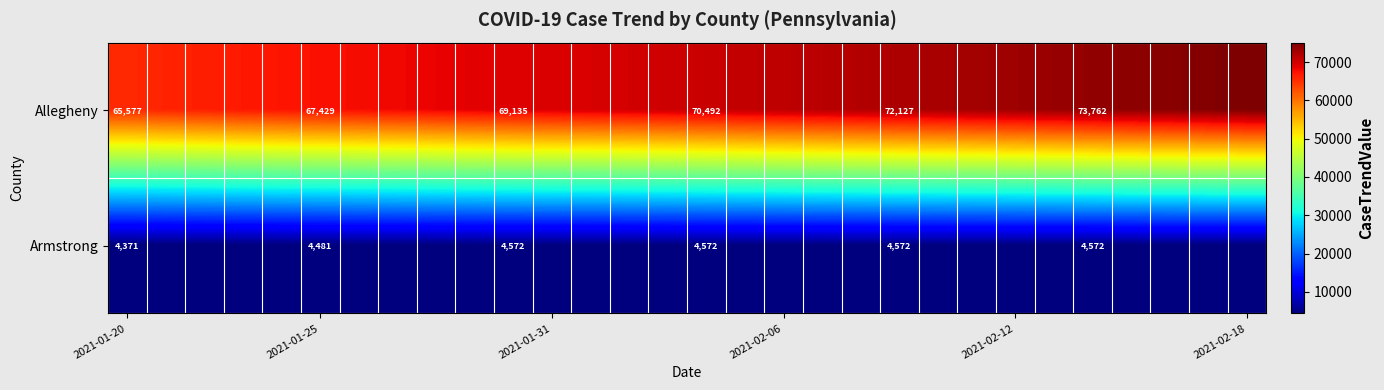

What is the spread (max minus min) of values at 2021-01-25?

62948